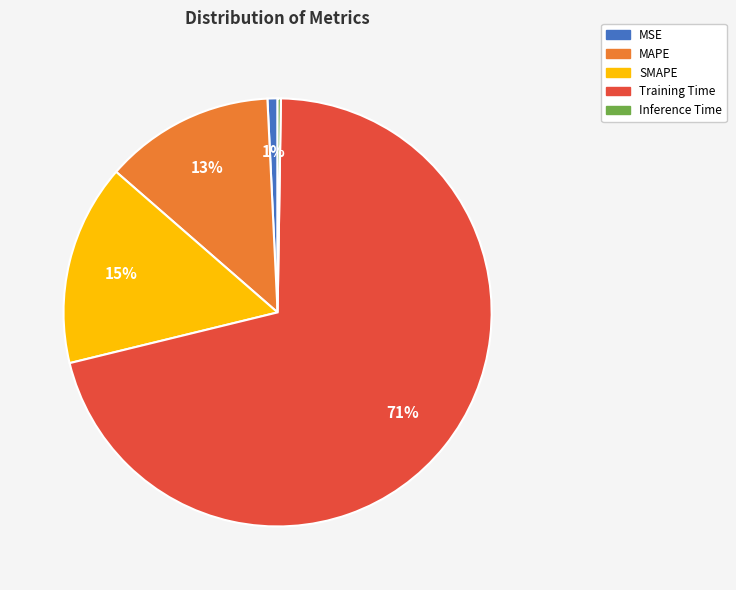

To the nearest percent, what is the average slice percentage?

20%